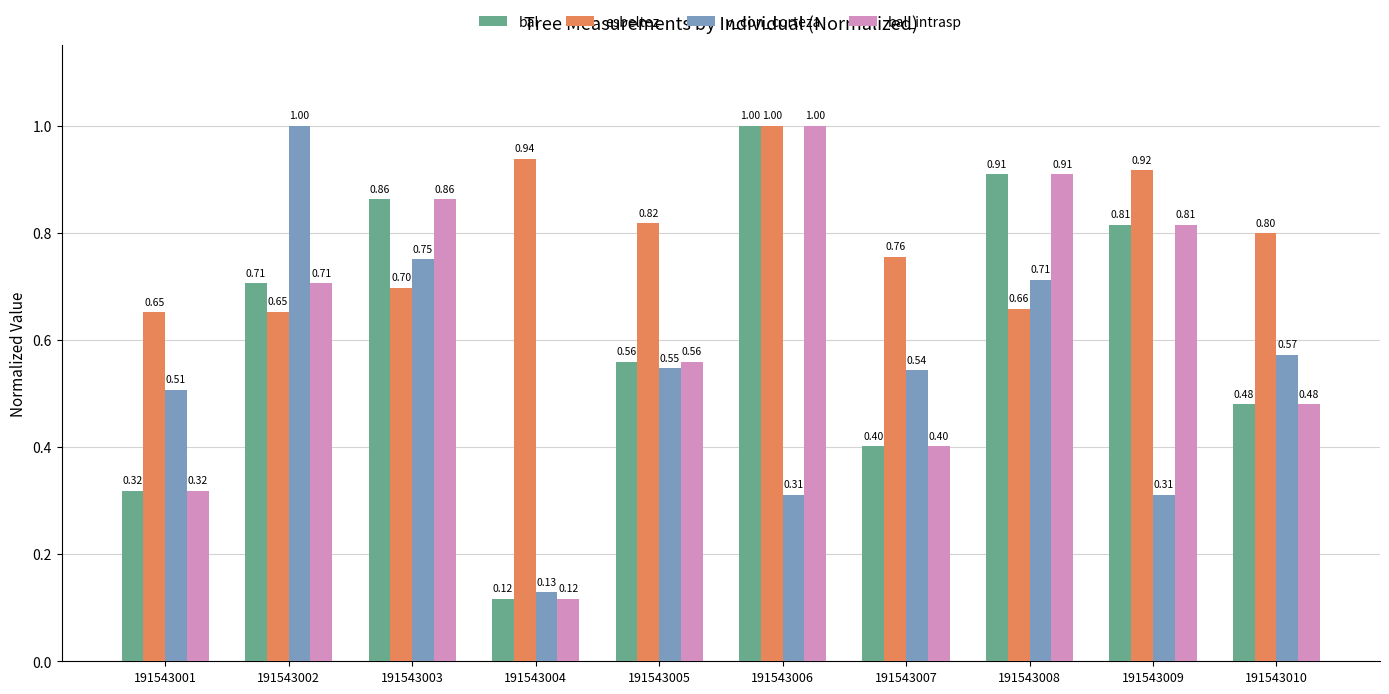

List the labels in order of bal_intrasp value, largest first.

191543006, 191543008, 191543003, 191543009, 191543002, 191543005, 191543010, 191543007, 191543001, 191543004